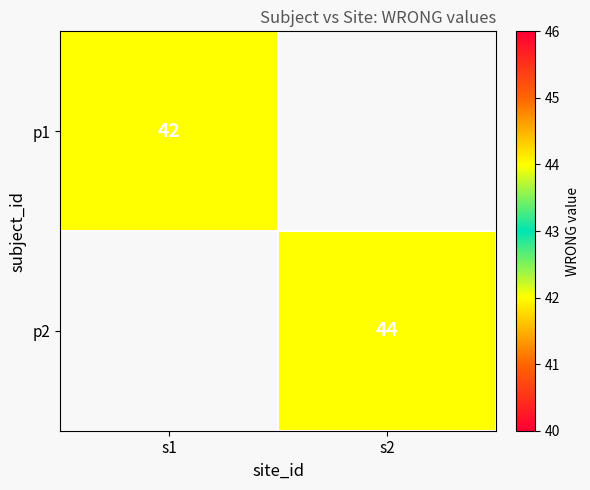

Is it true that p1 equals 42 at s1?

True